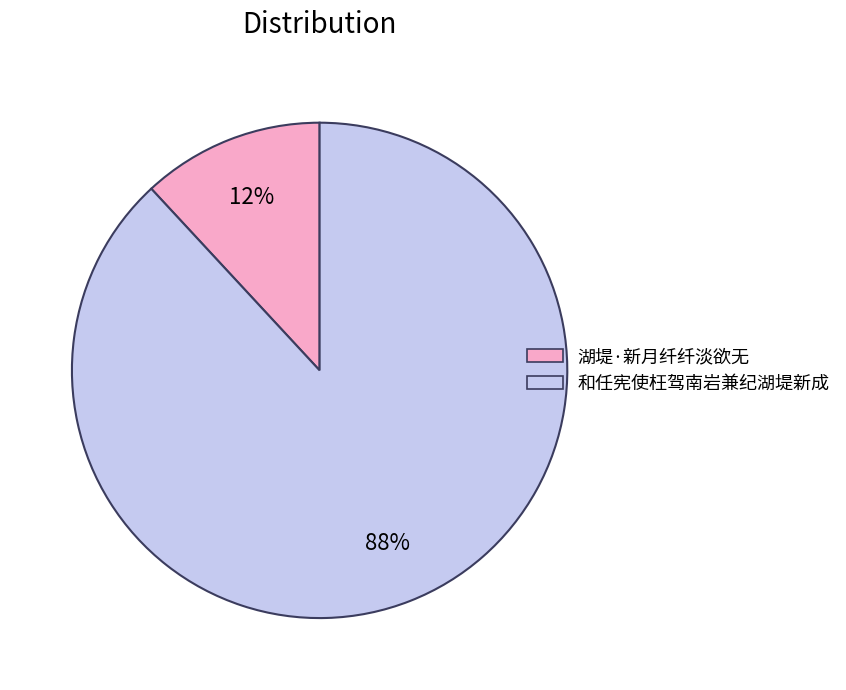

Which has a higher value, 和任宪使枉驾南岩兼纪湖堤新成 or 湖堤·新月纤纤淡欲无?

和任宪使枉驾南岩兼纪湖堤新成